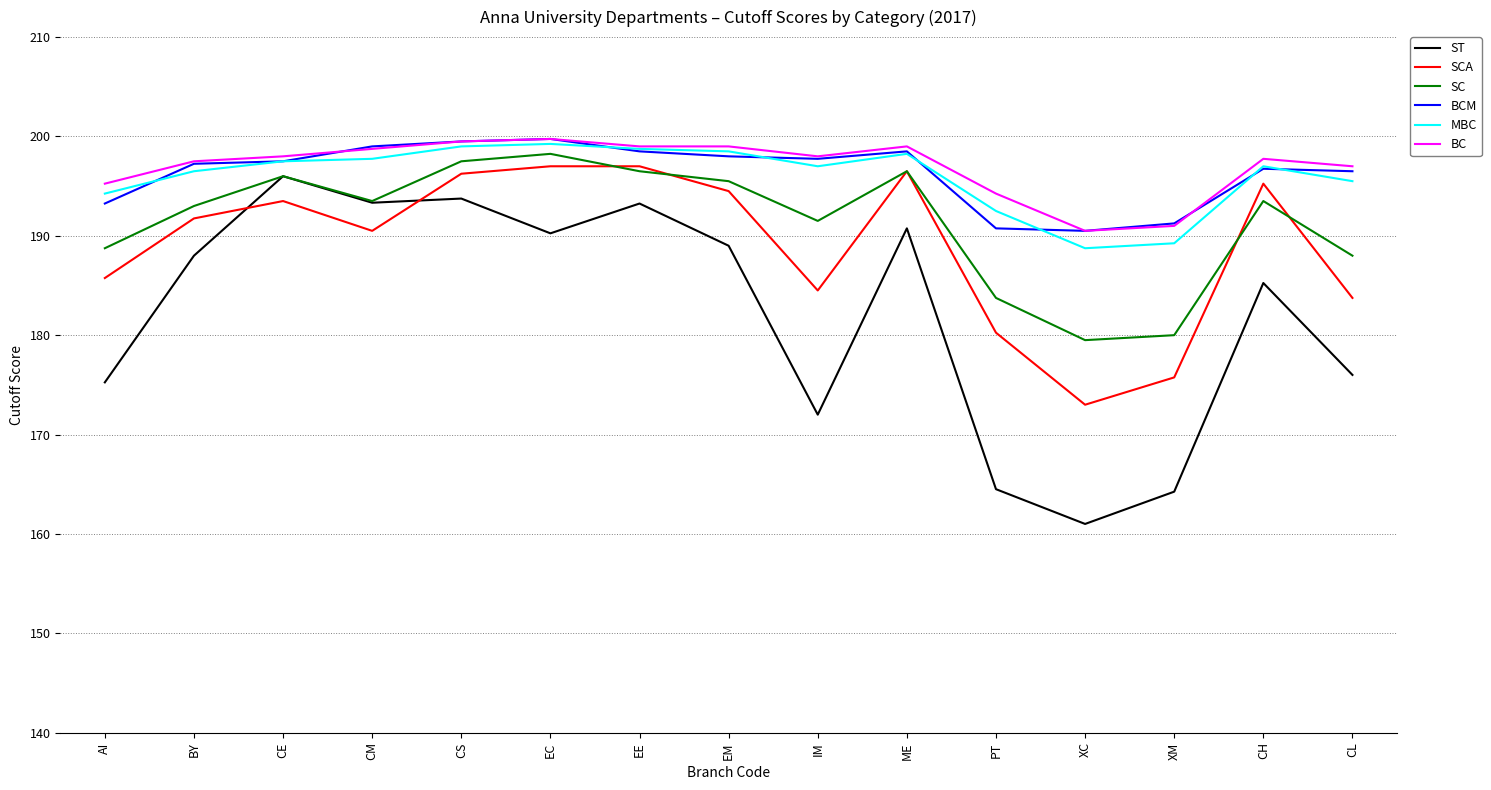

What is the greatest value displayed?

199.8